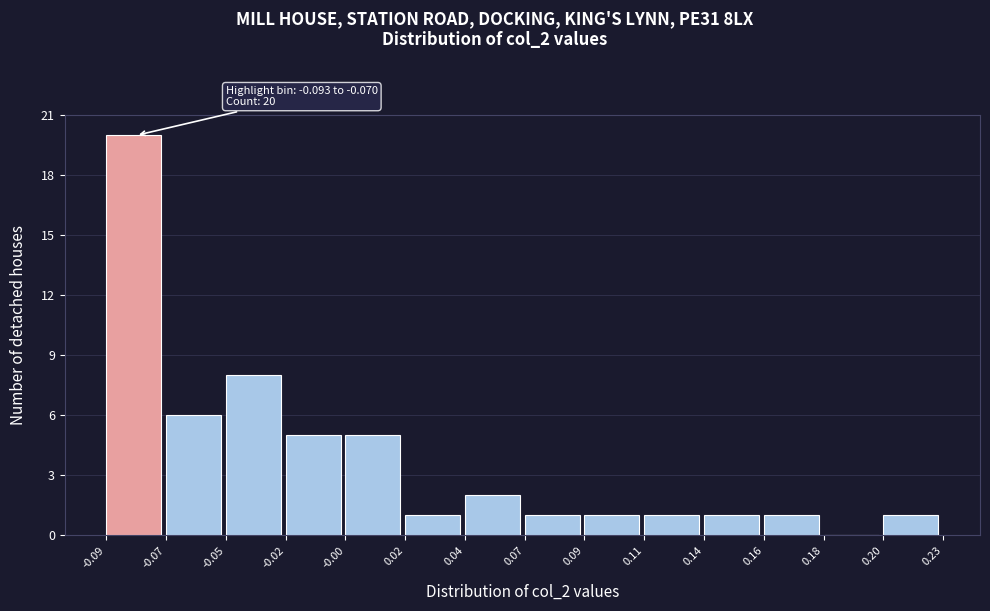

Reading left to right, what are all the values shown in this chart?

-0.09=20	-0.07=6	-0.05=8	-0.02=5	-0.00=5	0.02=1	0.04=2	0.07=1	0.09=1	0.11=1	0.14=1	0.16=1	0.18=0	0.20=1